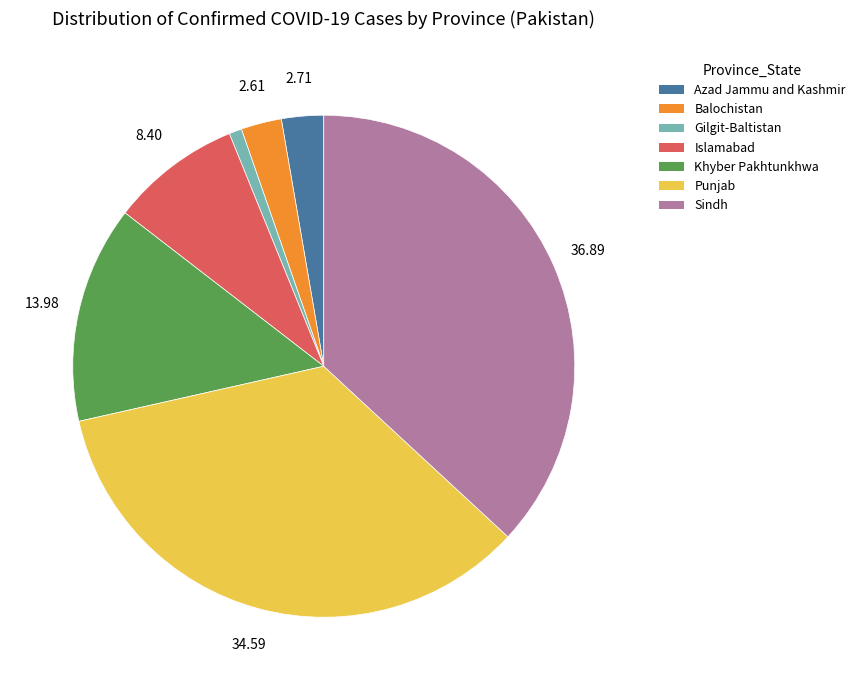

Does any single category account for the majority?

No